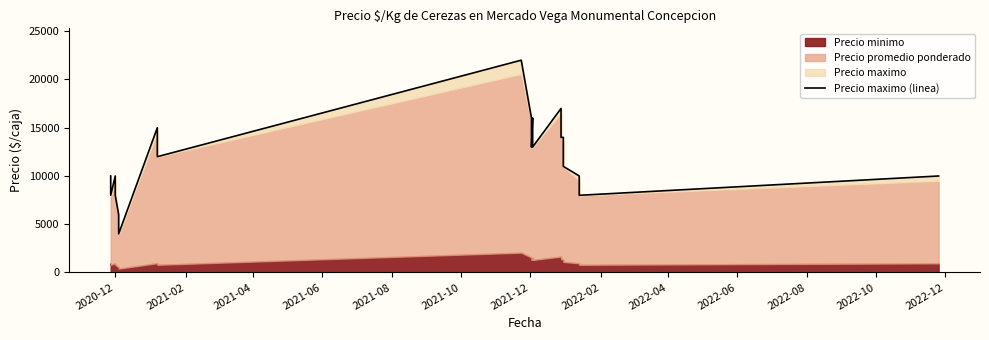

How many interior local peaks (higher than both neighbors) does the data have?

5